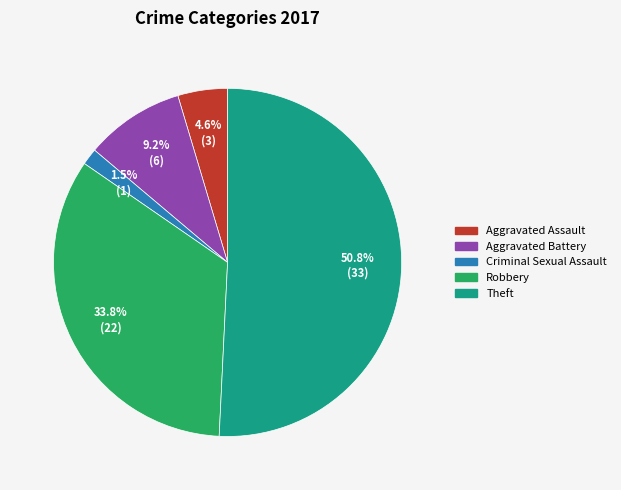

To the nearest percent, what portion does Aggravated Battery represent?

9%